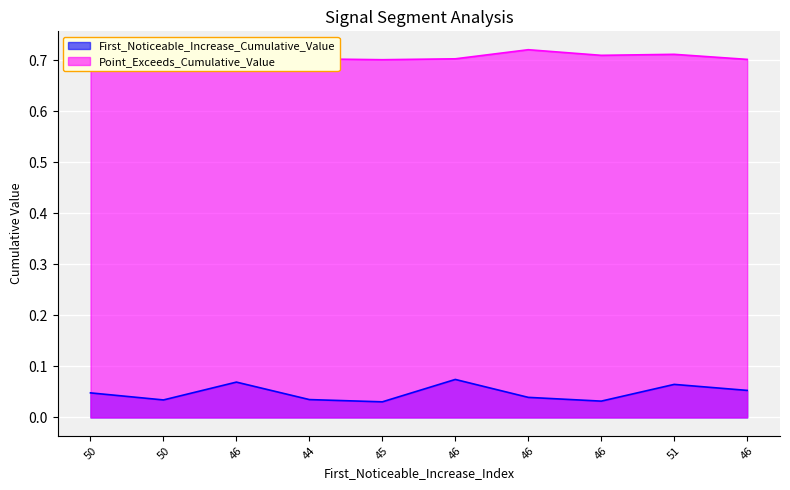

The value of First_Noticeable_Increase_Cumulative_Value at 50 is 0.1. True or false?

False